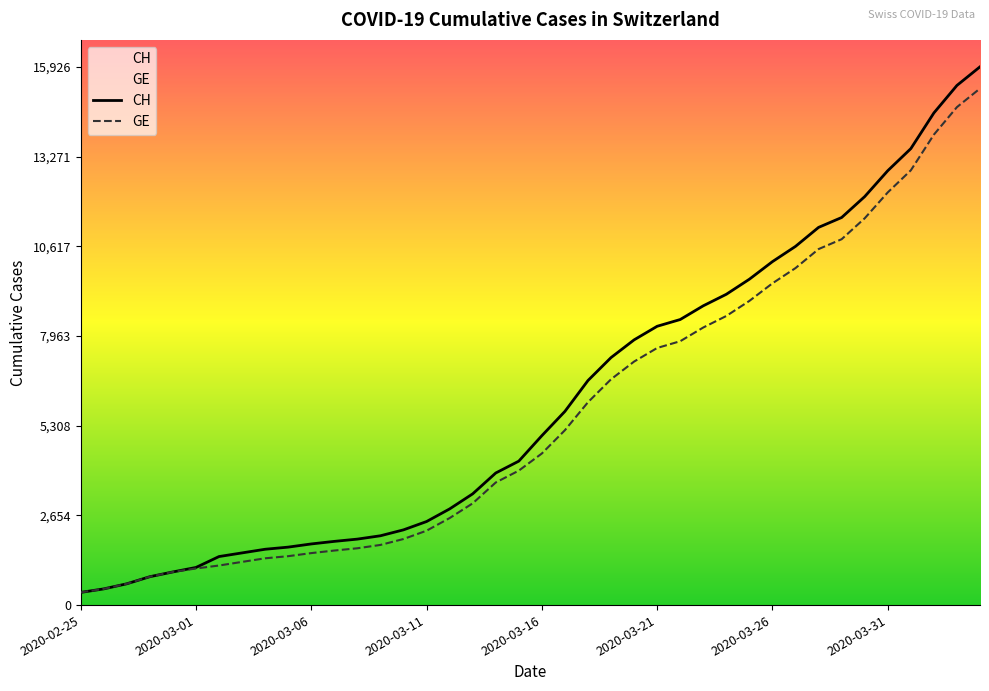

What is the maximum value shown in the chart?

15926